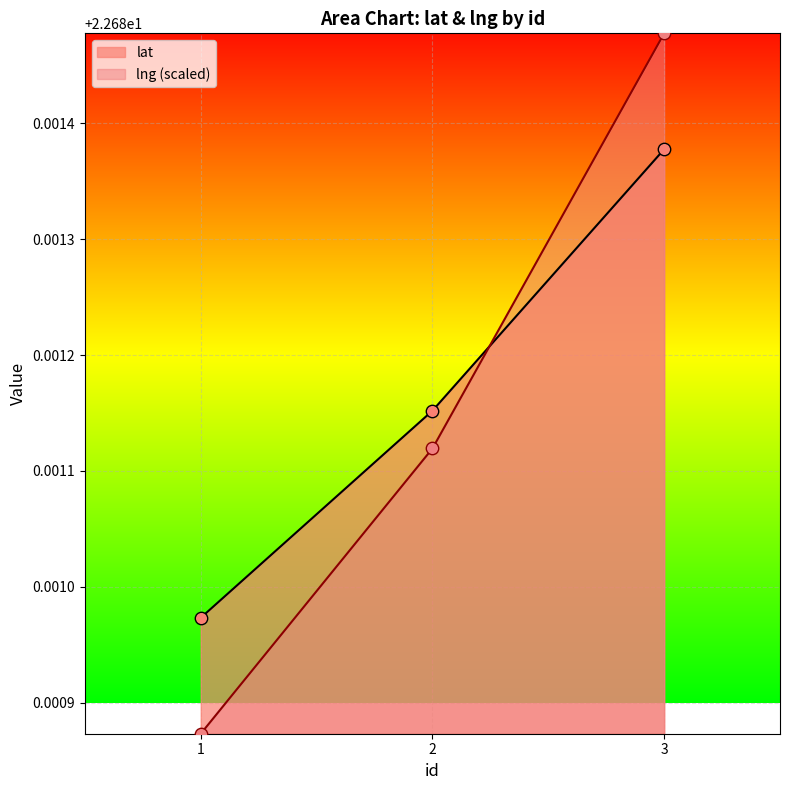

What is the total value across all series at 1?

45.4